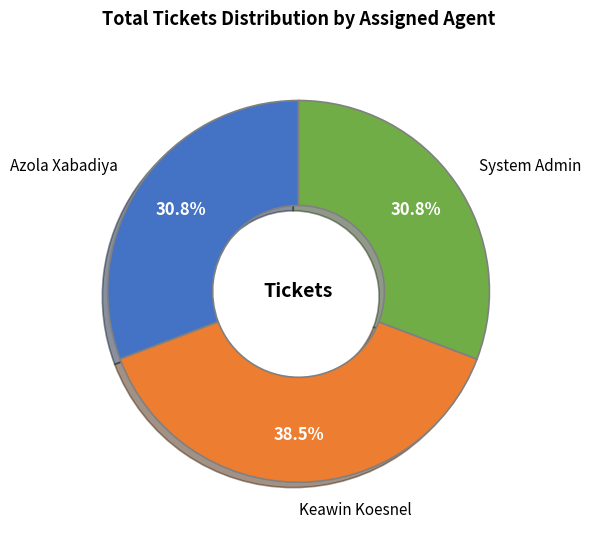

Which slice is the largest?

Keawin Koesnel